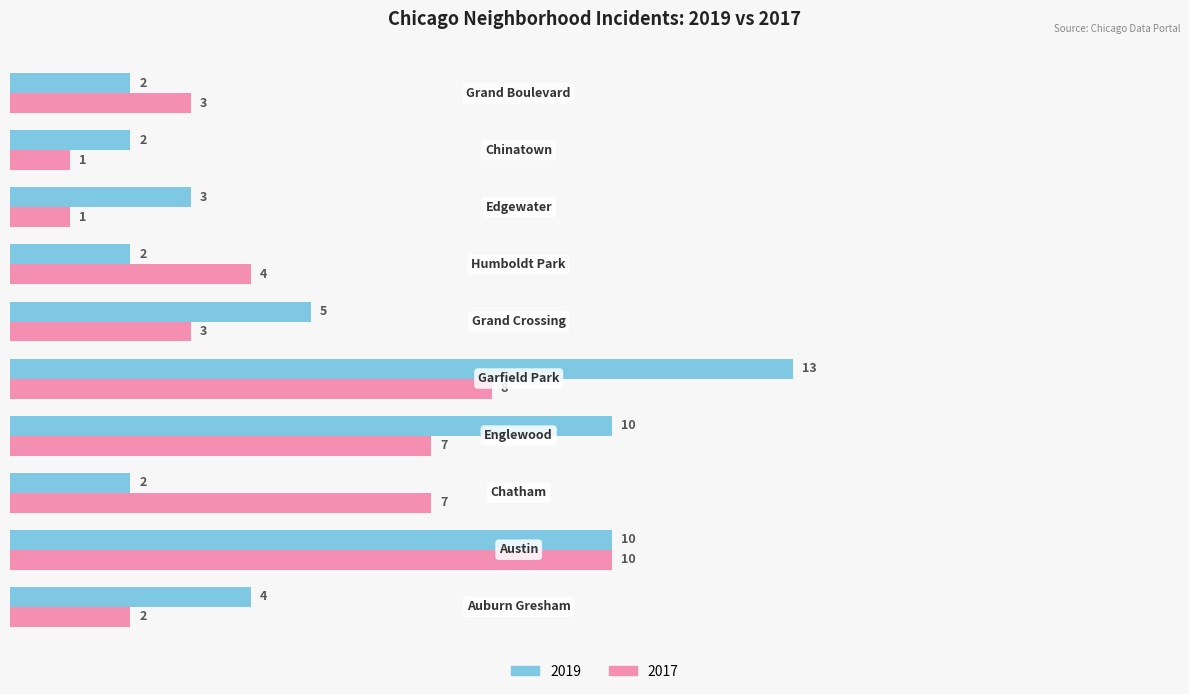

Count the 2017 values in the range 2 to 7.

6